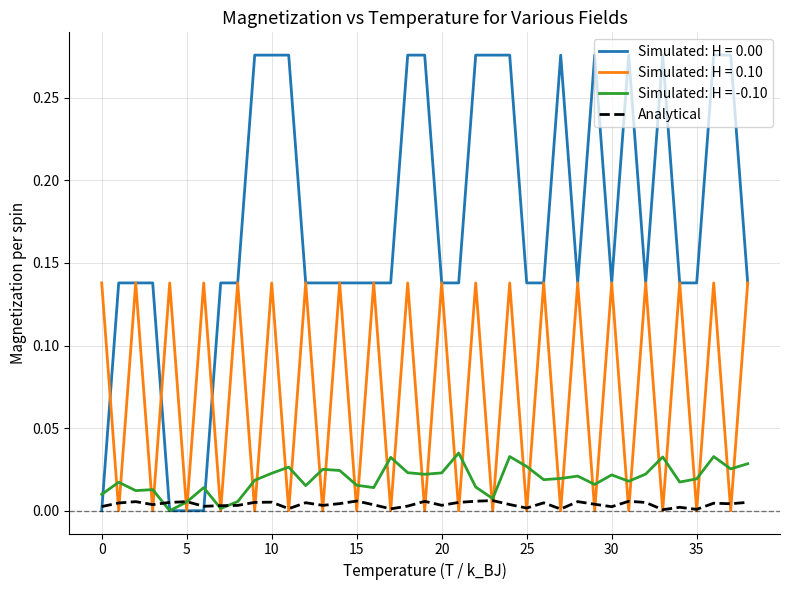

Which series has the largest total across all categories?

Simulated: H = 0.00